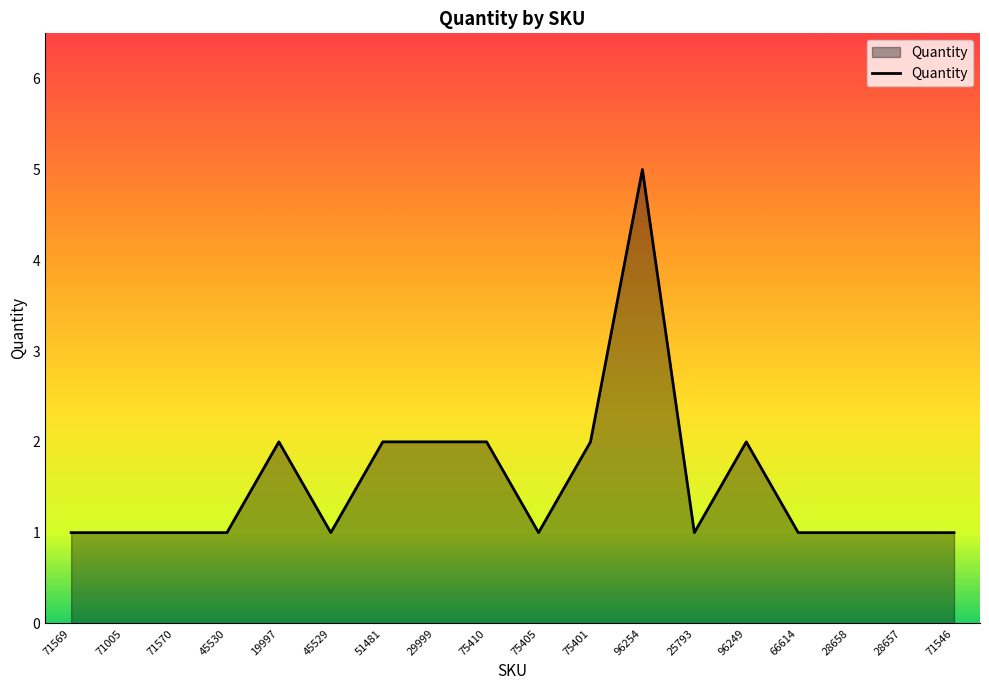

What is the greatest value displayed?

5